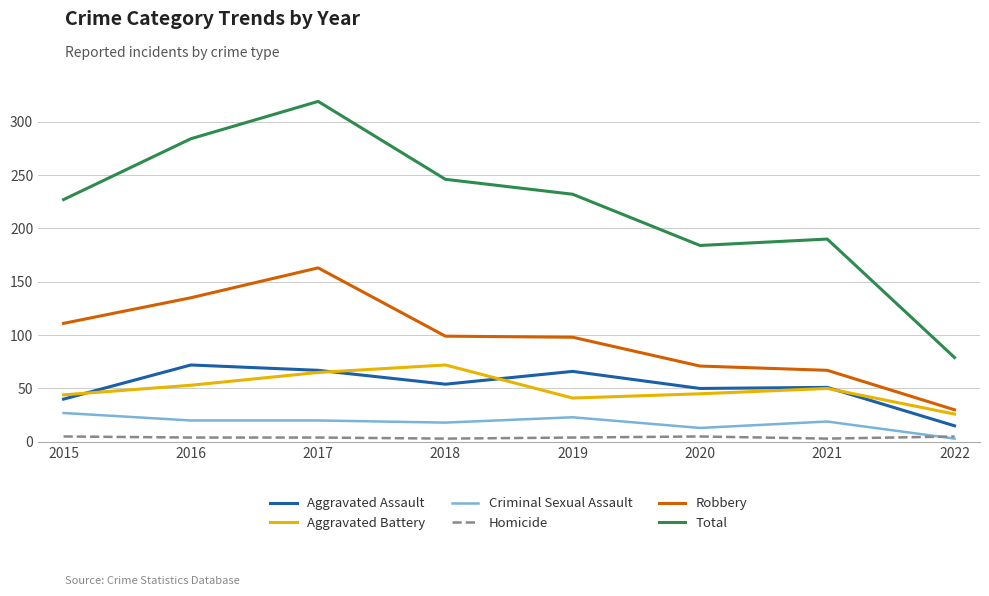

Is this an area chart (filled region under the line)?

No